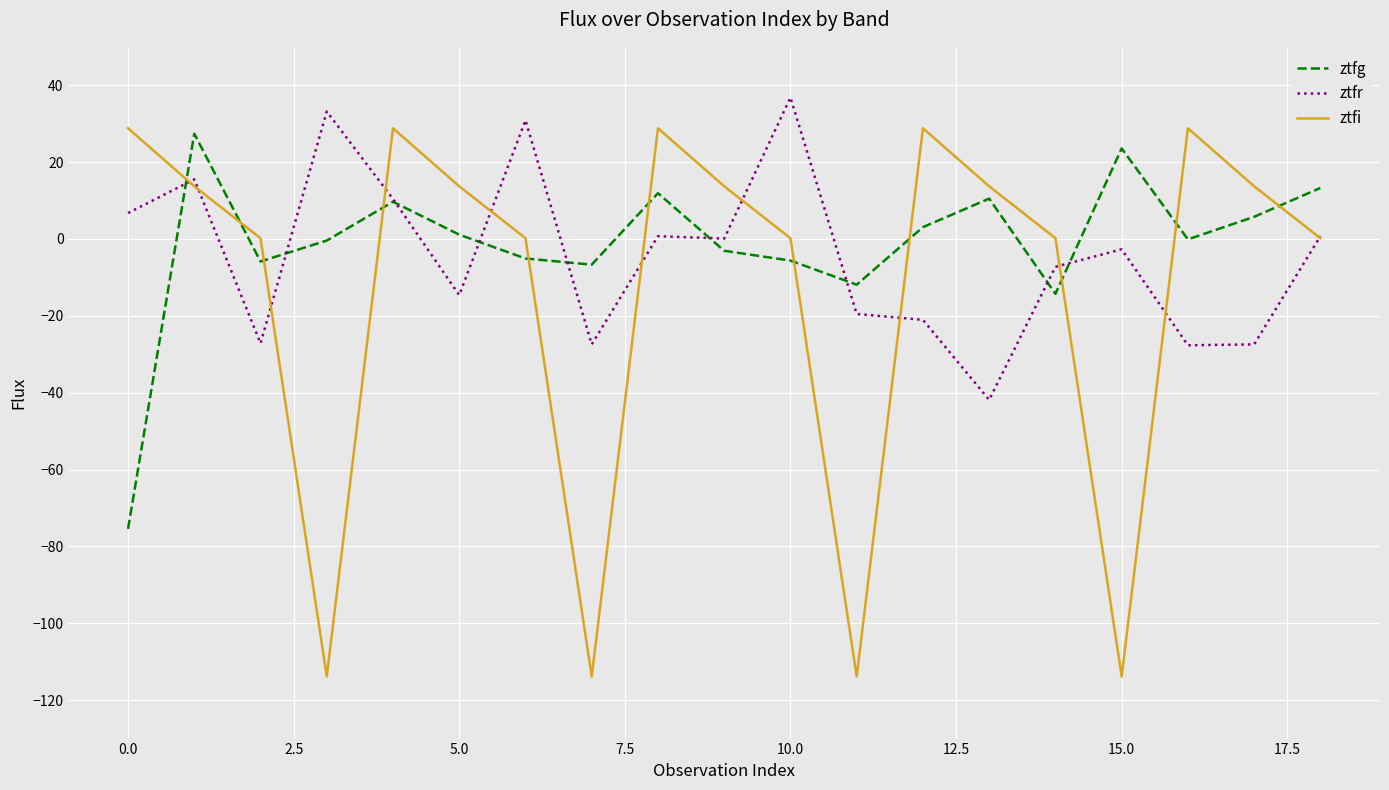

What is the minimum value for ztfg?

-75.4